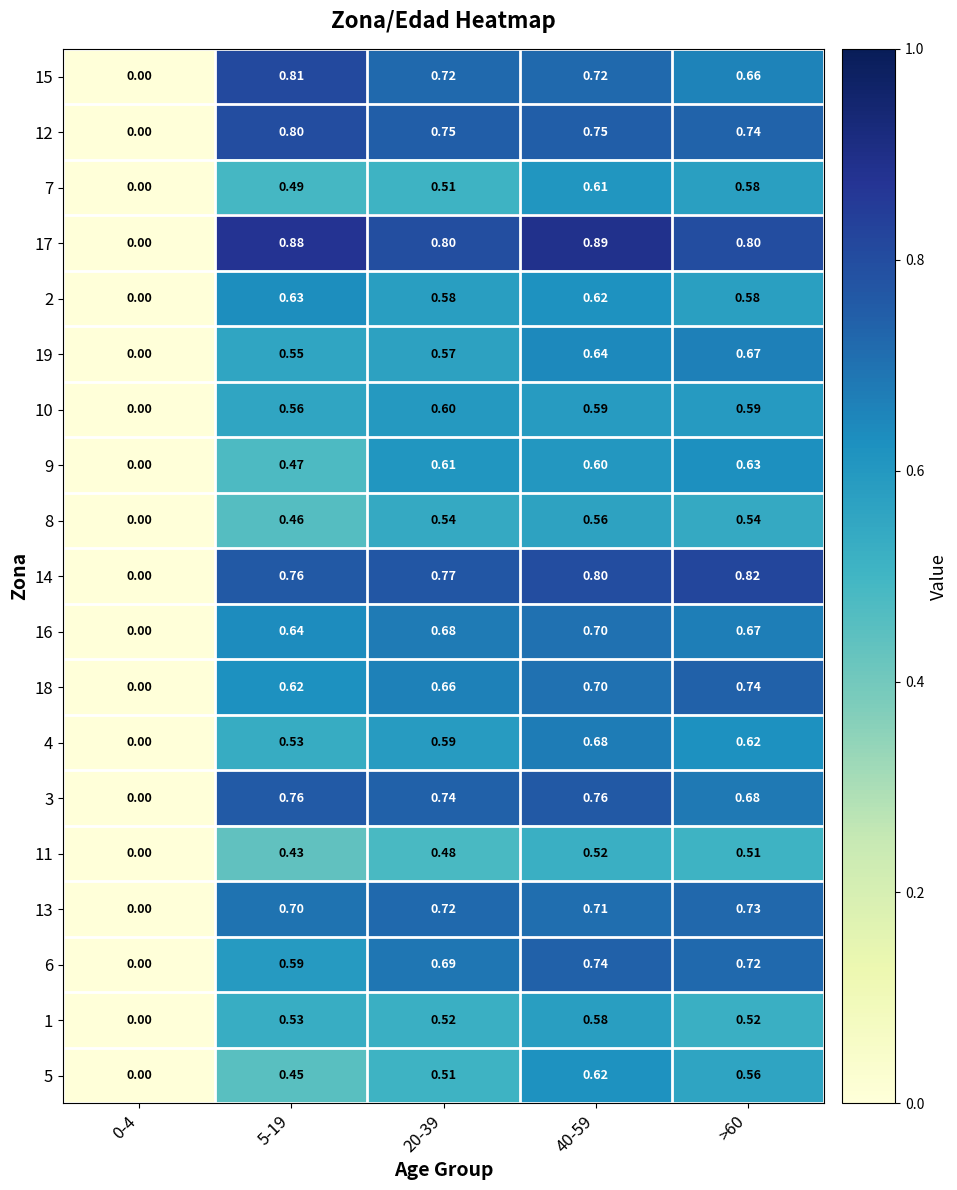

Is the value of 4 at >60 greater than the value of 11 at 5-19?

Yes